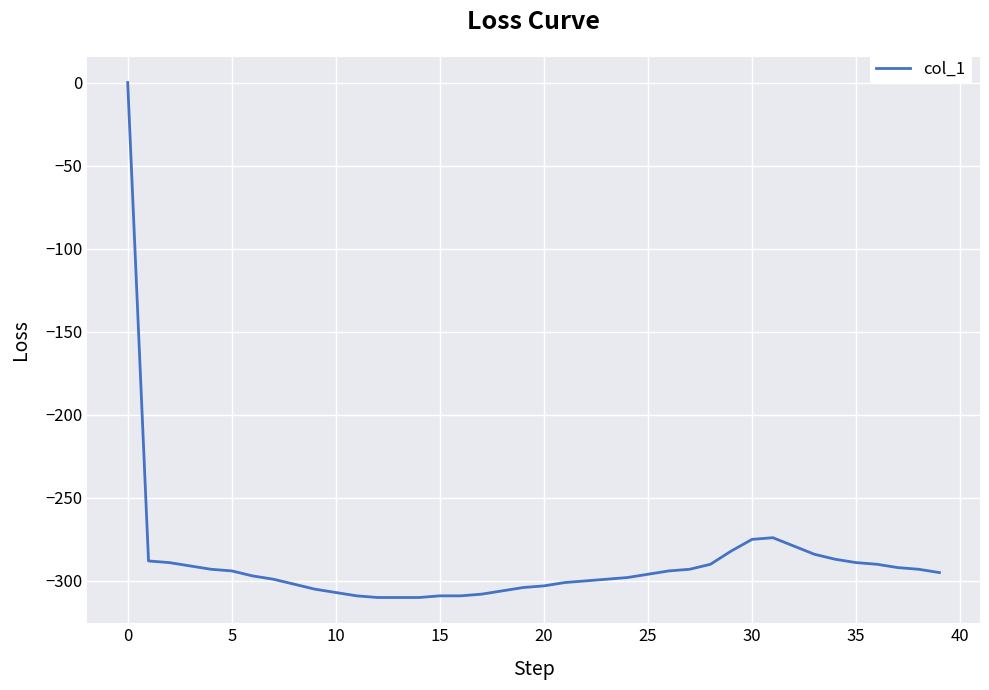

What is the difference between the maximum and minimum values?

310